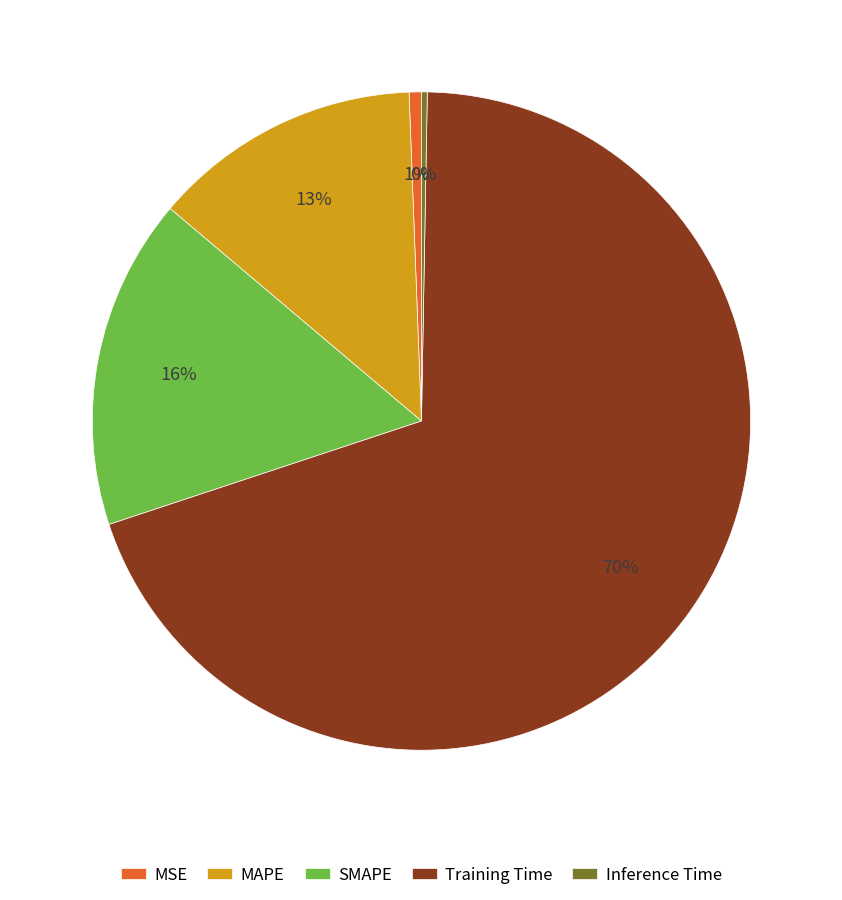

What is the majority slice?

Training Time